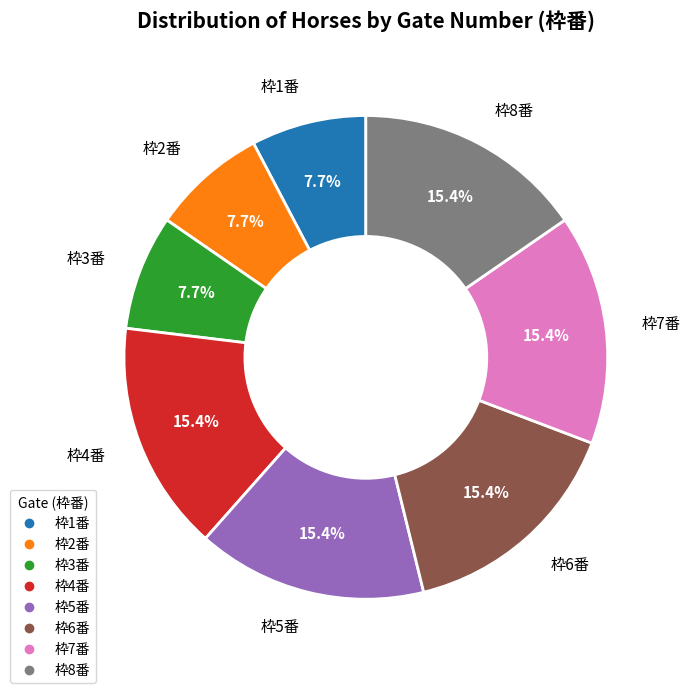

Does any single category account for the majority?

No